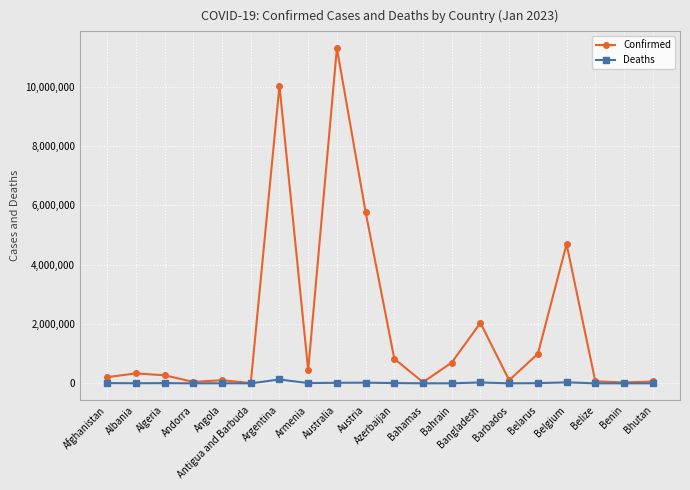

Which series has the largest range (max minus min)?

Confirmed